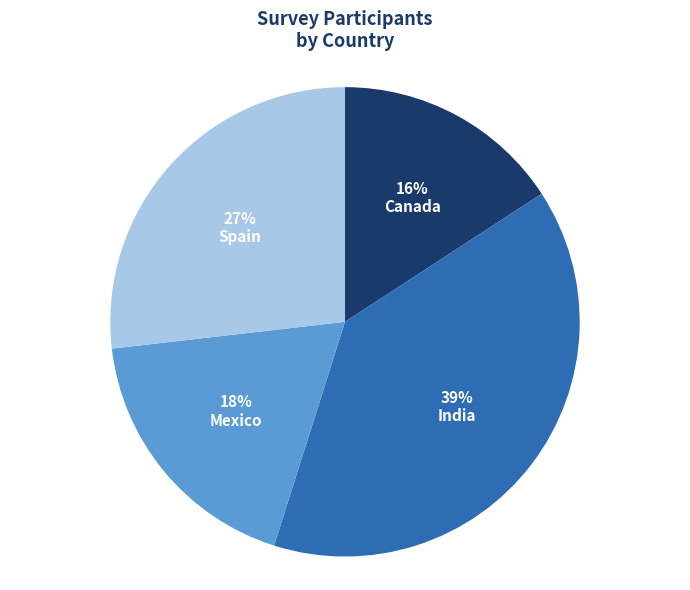

What is the largest slice in the pie chart?

India